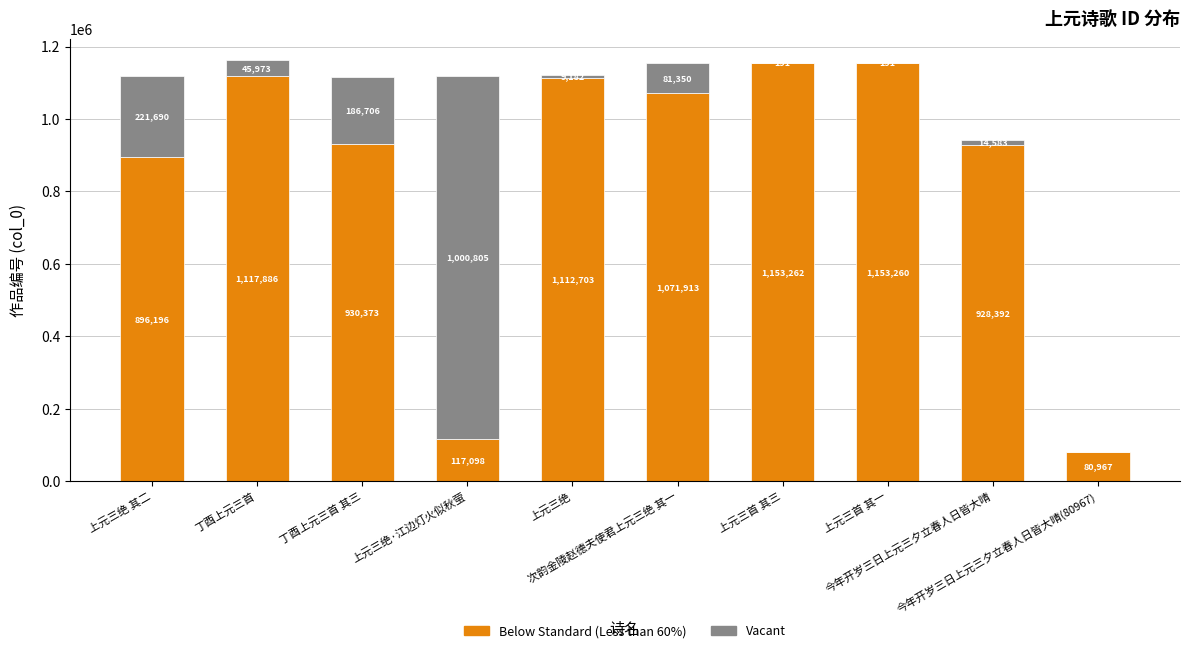

How many data points does each series have?

10